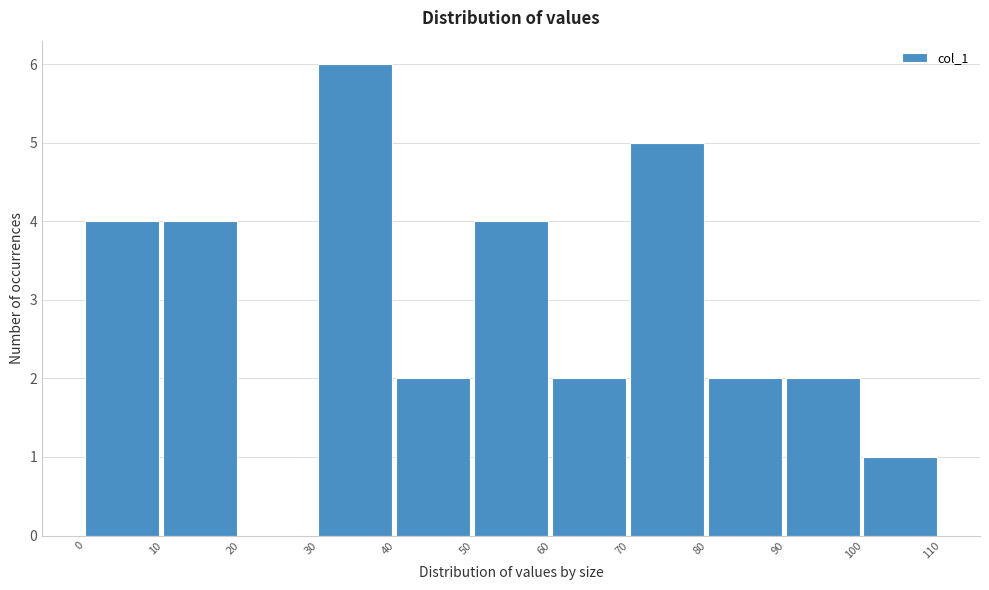

Reading left to right, transcribe this chart: for each bar, give the range it covers on the x-axis and its height. The values are not printed on the chart, so give them approximately, as read against the axis.

0 to 10: 4
10 to 20: 4
20 to 30: 0
30 to 40: 6
40 to 50: 2
50 to 60: 4
60 to 70: 2
70 to 80: 5
80 to 90: 2
90 to 100: 2
100 to 110: 1